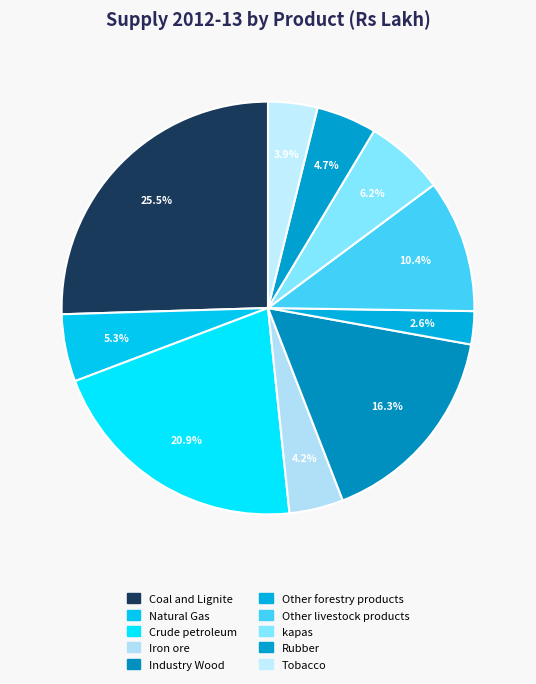

To the nearest percent, what is the combined percentage of Rubber and Industry Wood?

21%